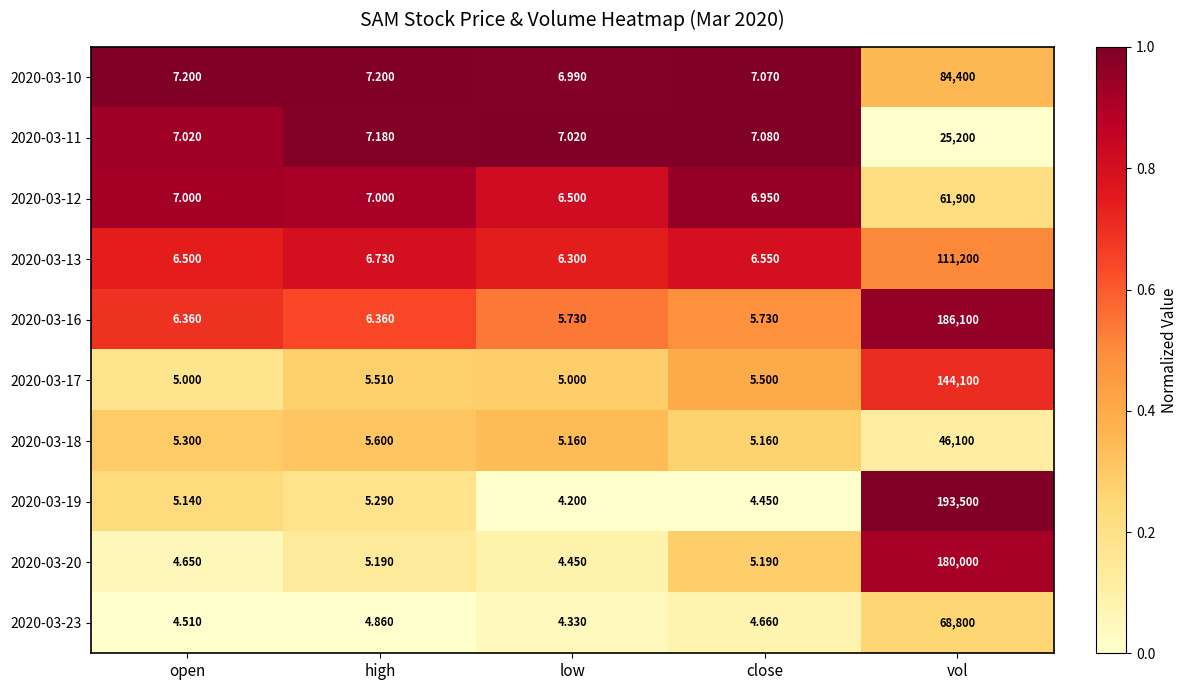

Is the value of 2020-03-12 at close greater than the value of 2020-03-19 at open?

Yes